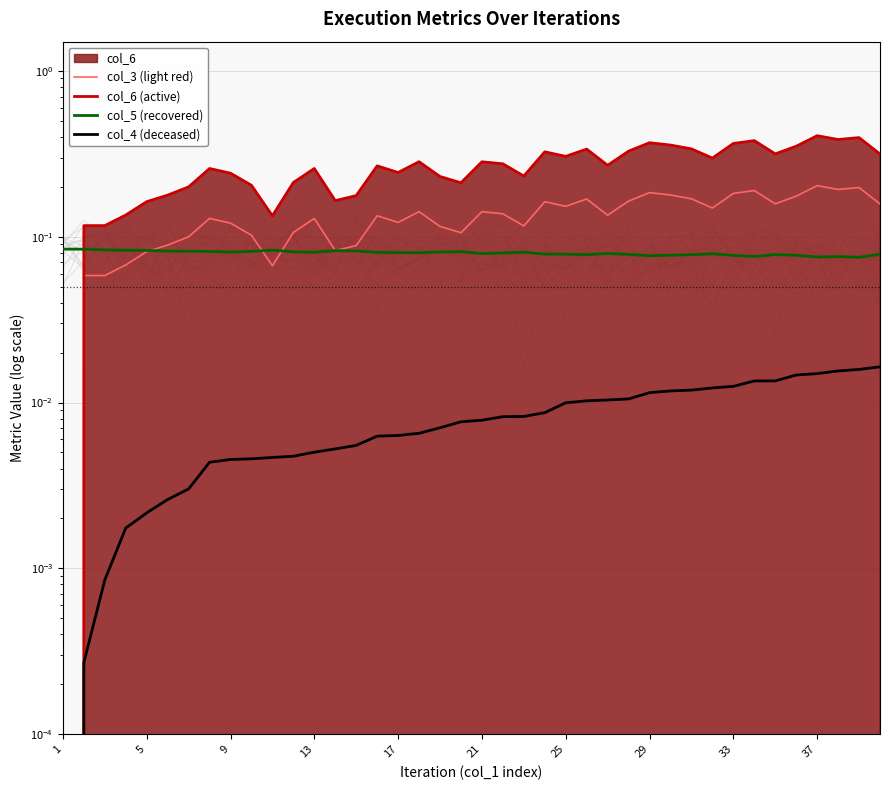

Is it true that col_3 (light red) equals 0.1 at 21?

True